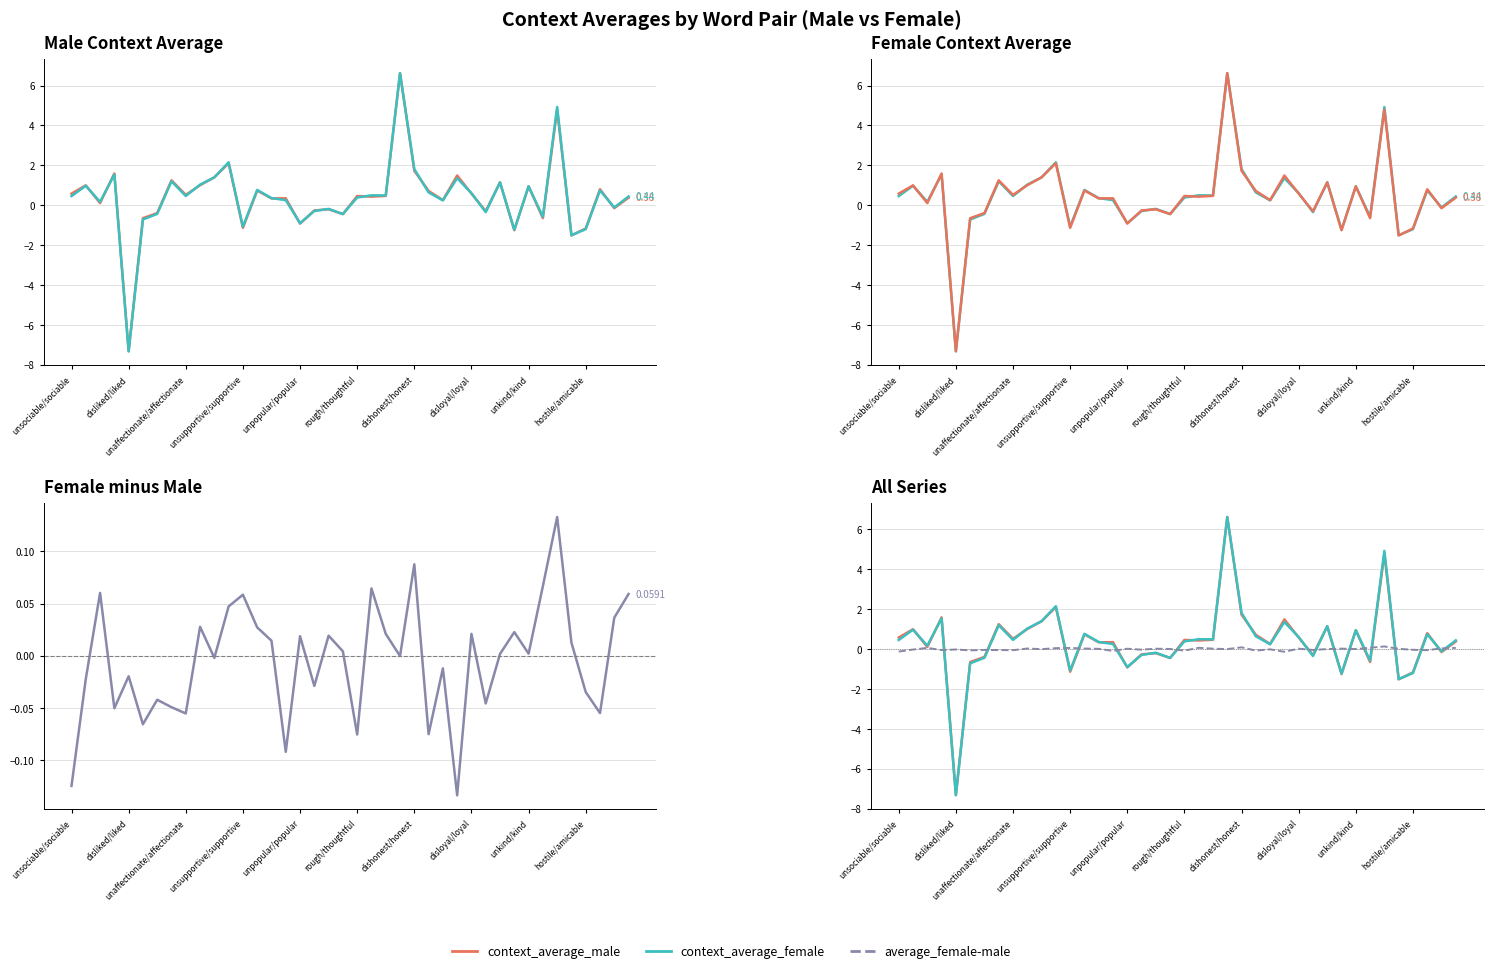

What is the total value across all series at 14?

0.7